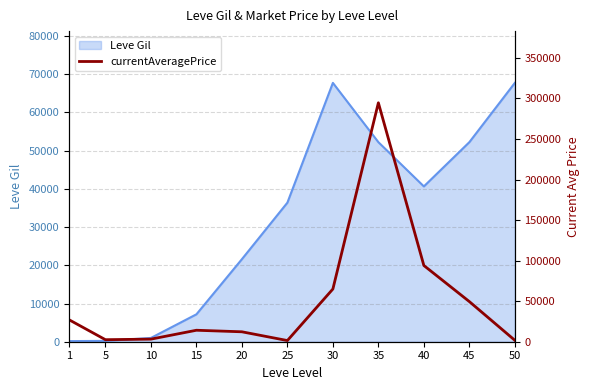

What is the highest value of the Leve Gil series?

67730